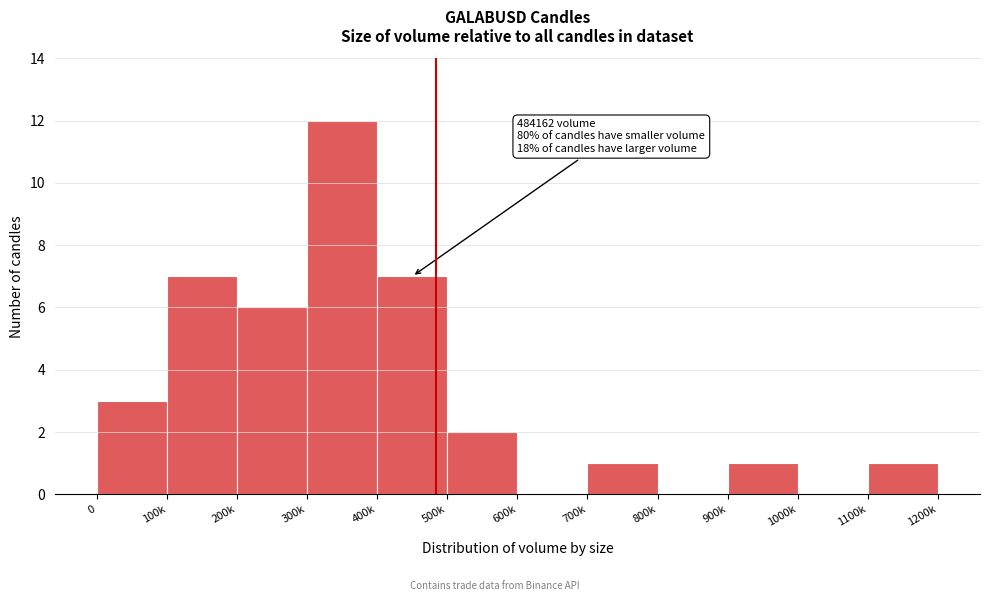

Reading left to right, what are all the values shown in this chart?

0=3	100k=7	200k=6	300k=12	400k=7	500k=2	600k=0	700k=1	800k=0	900k=1	1000k=0	1100k=1